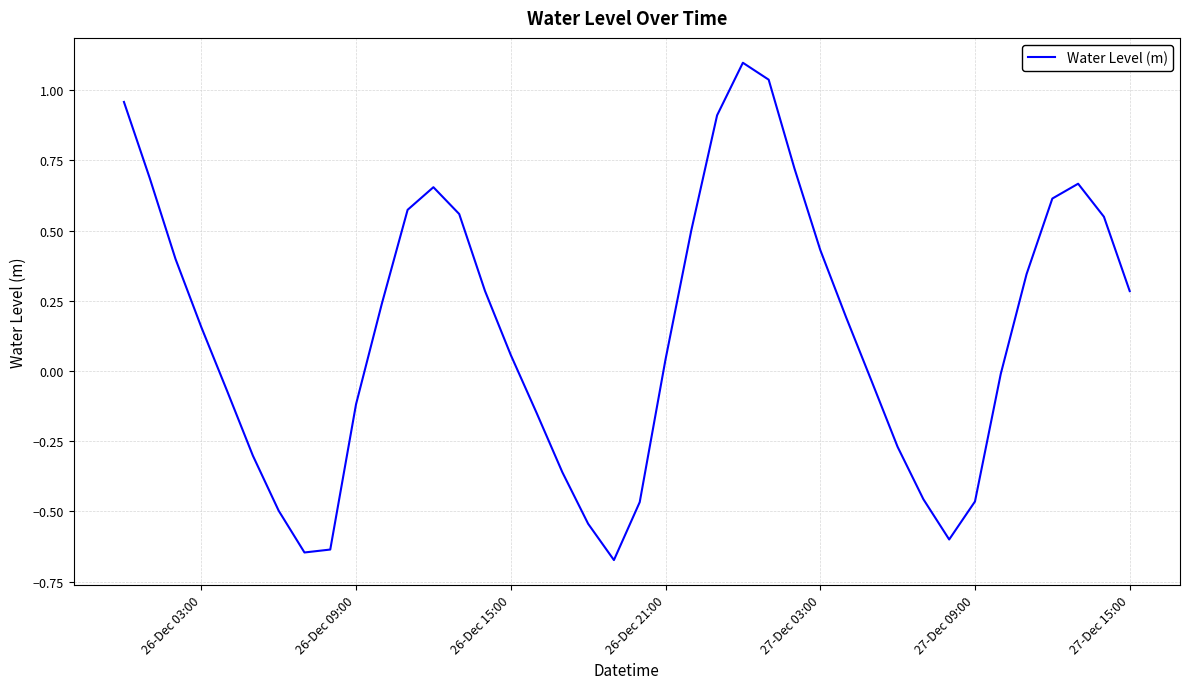

What is the average value?

0.1